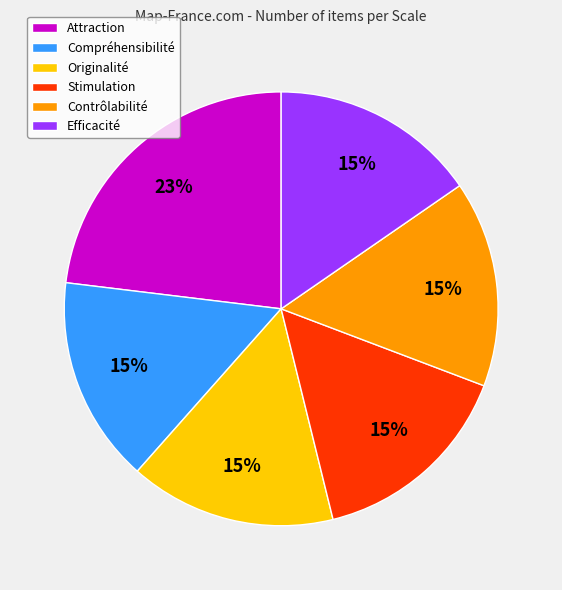

Is Efficacité the majority of the pie?

No